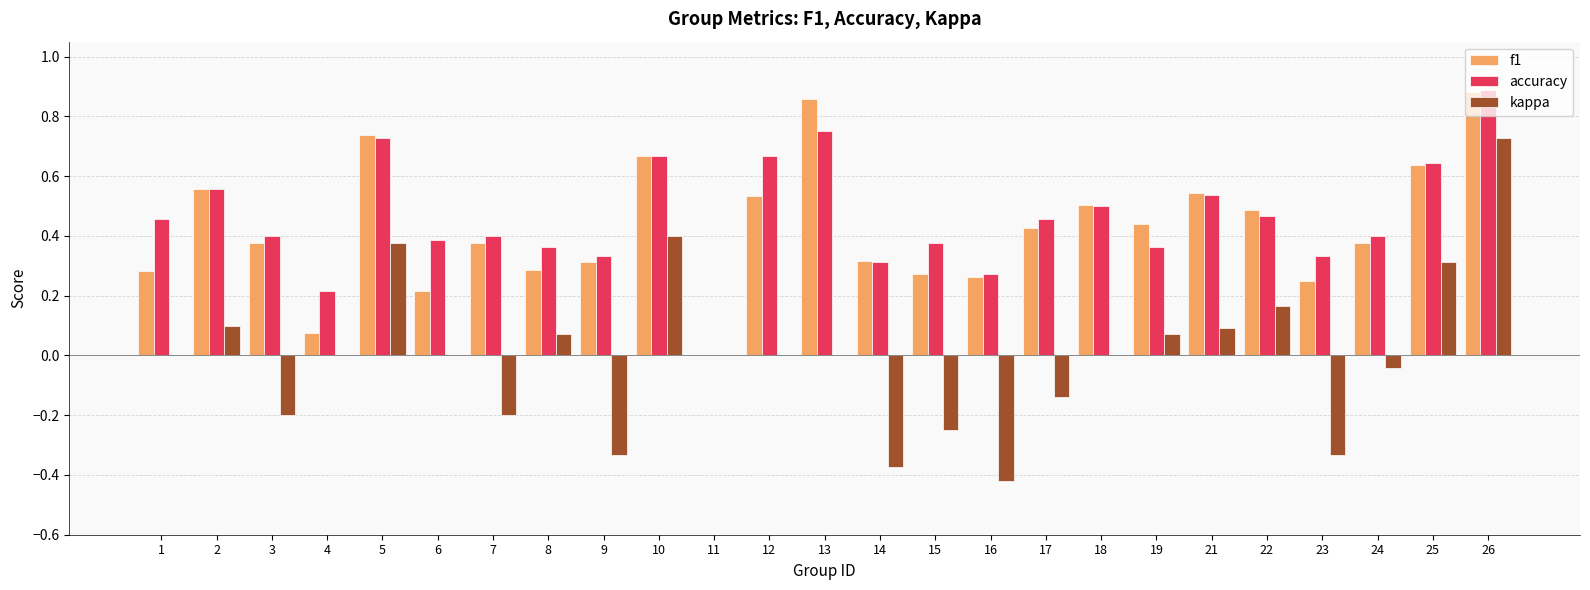

Does the chart contain stacked bars?

No